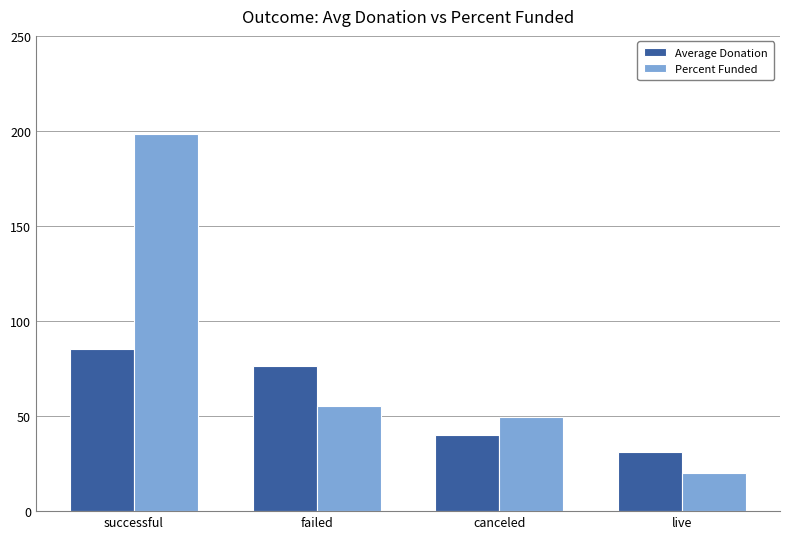

How many data points in Average Donation are less than 76?

2